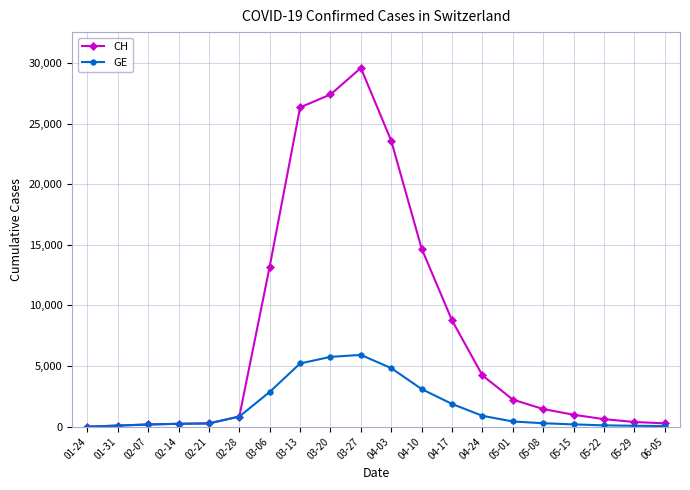

Rank the series by their average value, from lowest to highest.

GE, CH